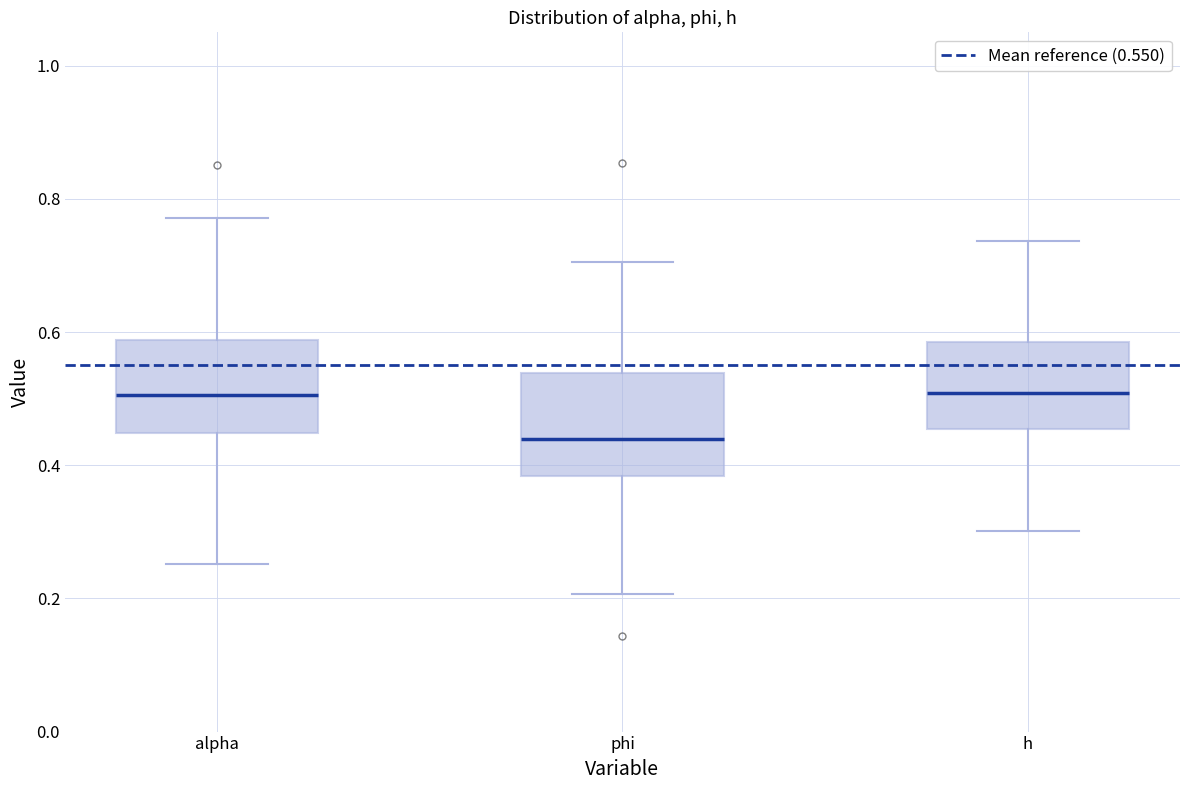

Where is the lower edge of the box for h on the y-axis? The values are not printed on the chart, so give them approximately, as read against the axis.

0.46